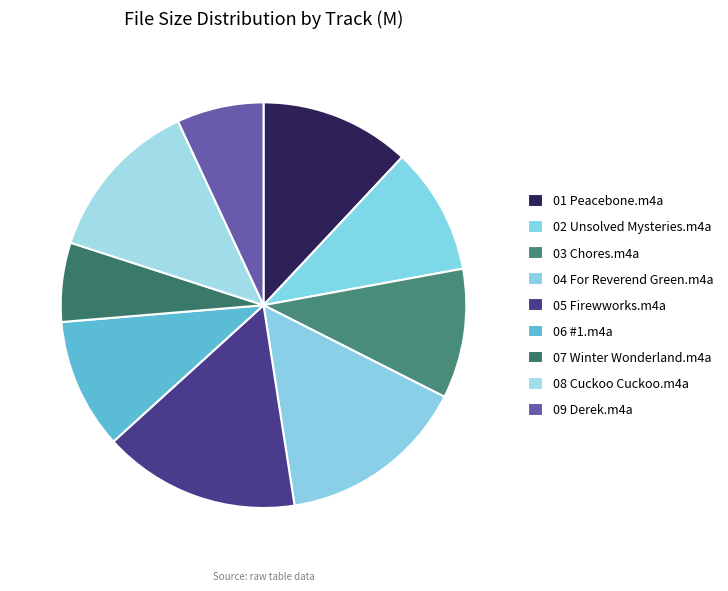

Rank the categories by value from highest to lowest.

05 Firewworks.m4a, 04 For Reverend Green.m4a, 08 Cuckoo Cuckoo.m4a, 01 Peacebone.m4a, 06 #1.m4a, 03 Chores.m4a, 02 Unsolved Mysteries.m4a, 09 Derek.m4a, 07 Winter Wonderland.m4a